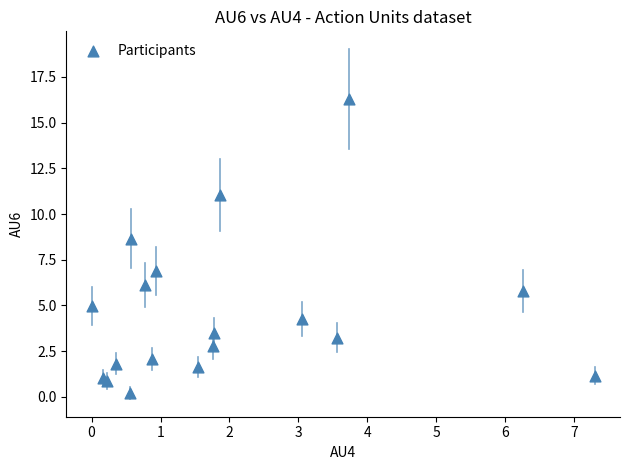

What Y value in the scatter plot is closest to 8?

8.7